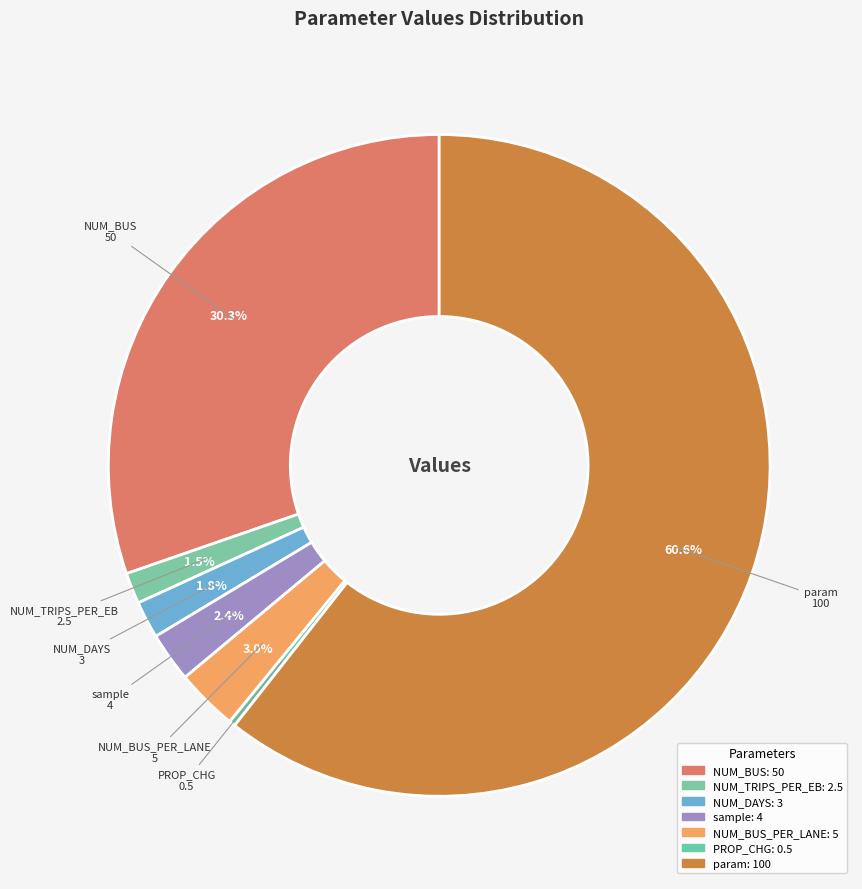

Count the number of slices in the pie.

7